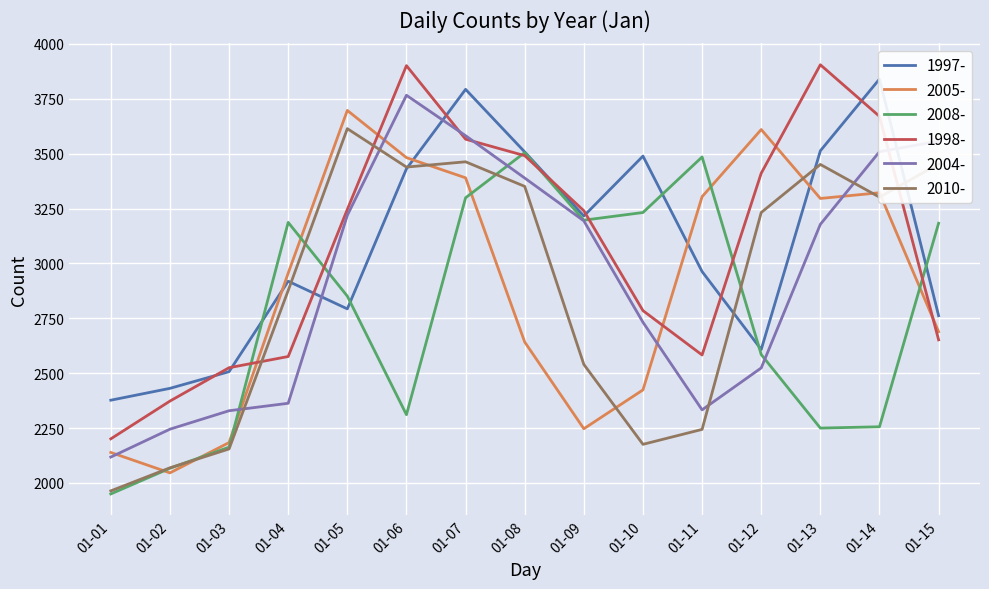

Between 01-15 and 01-04, which is larger?

01-04